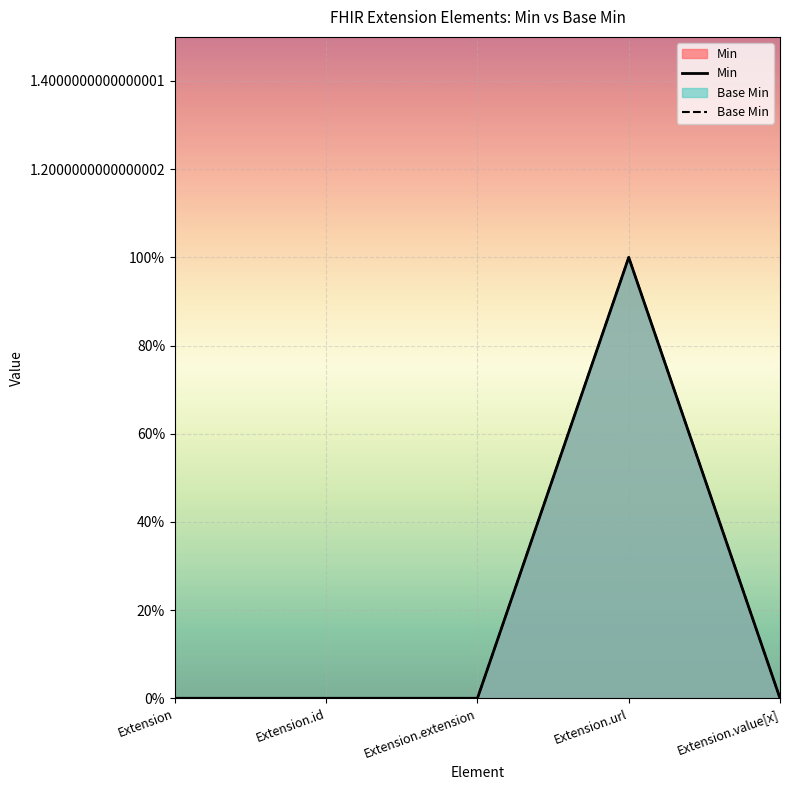

What position from the left is Extension.value[x]?

5